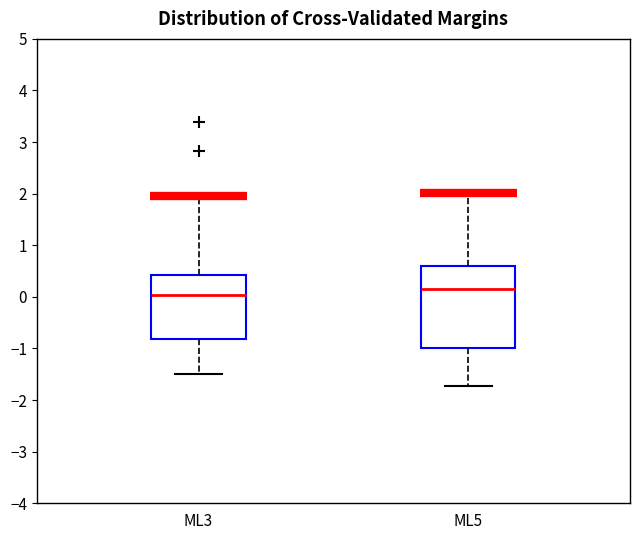

Where is the lower edge of the box for ML5 on the y-axis? The values are not printed on the chart, so give them approximately, as read against the axis.

-1.0